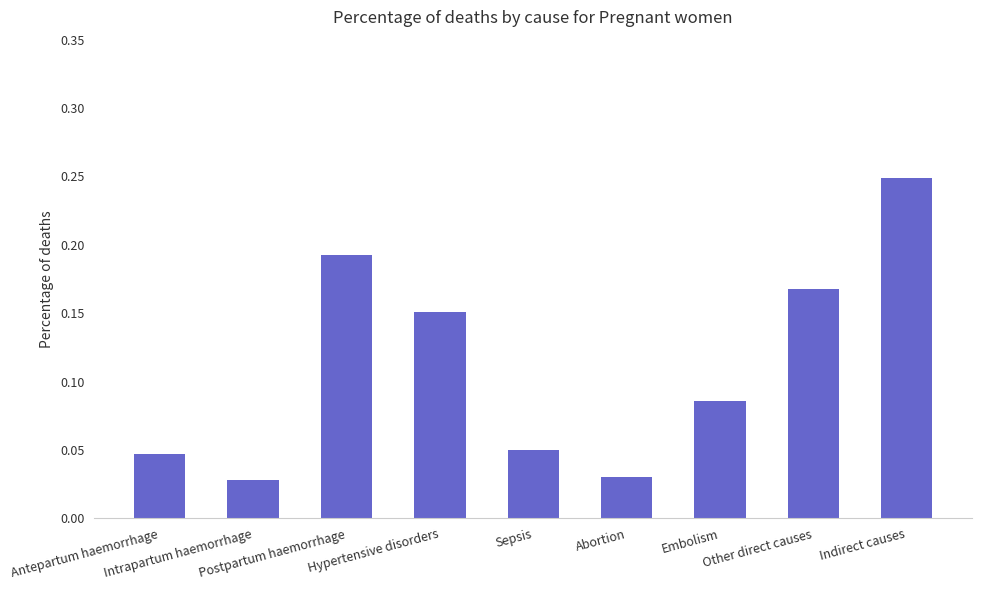

What is the label of the 6th bar from the right?

Hypertensive disorders